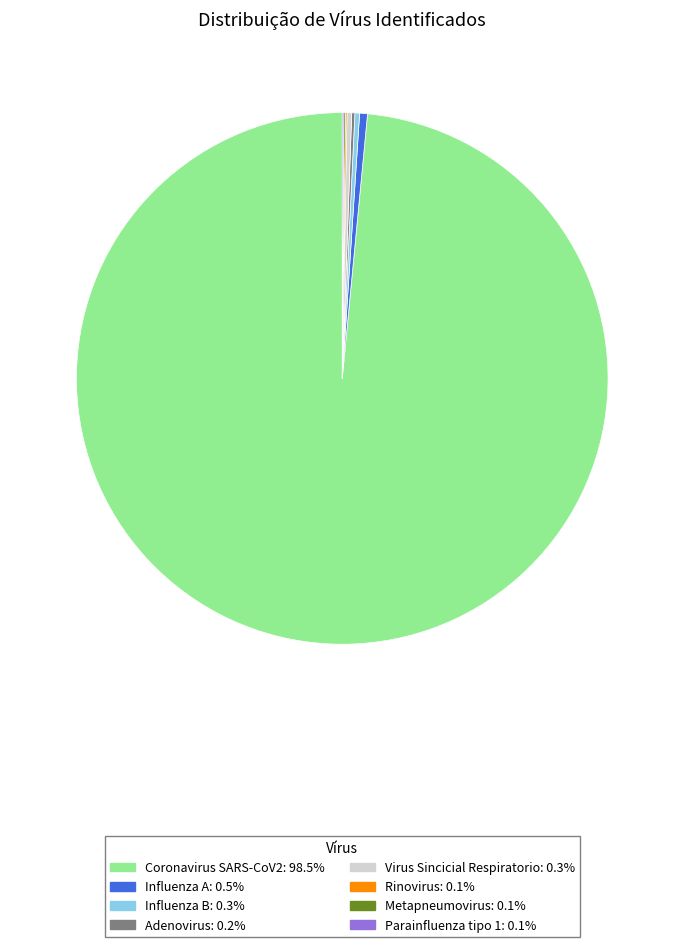

Which category has the biggest portion of the pie?

Coronavirus SARS-CoV2